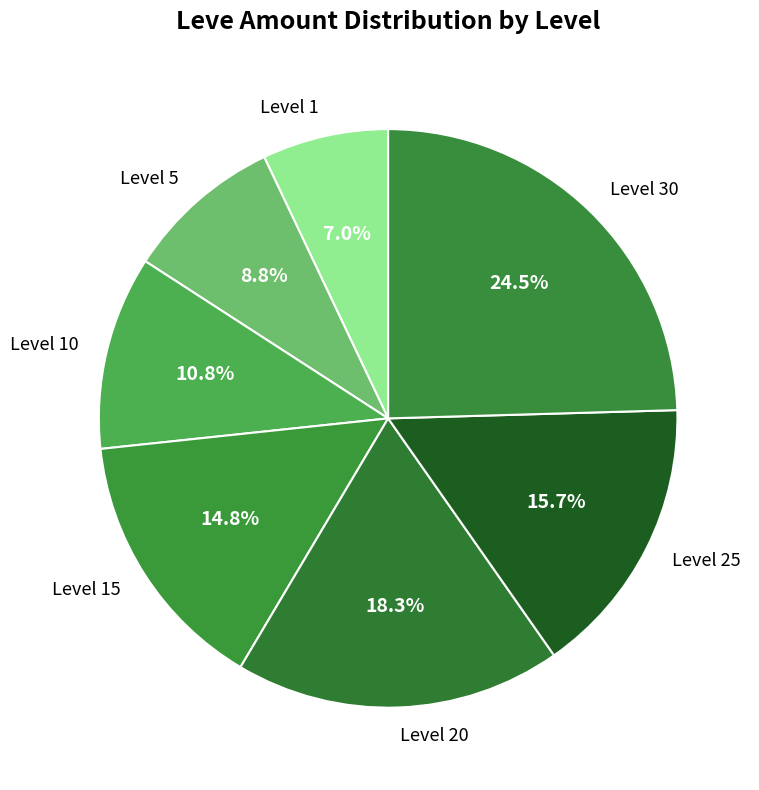

Rank the categories by value from highest to lowest.

Level 30, Level 20, Level 25, Level 15, Level 10, Level 5, Level 1